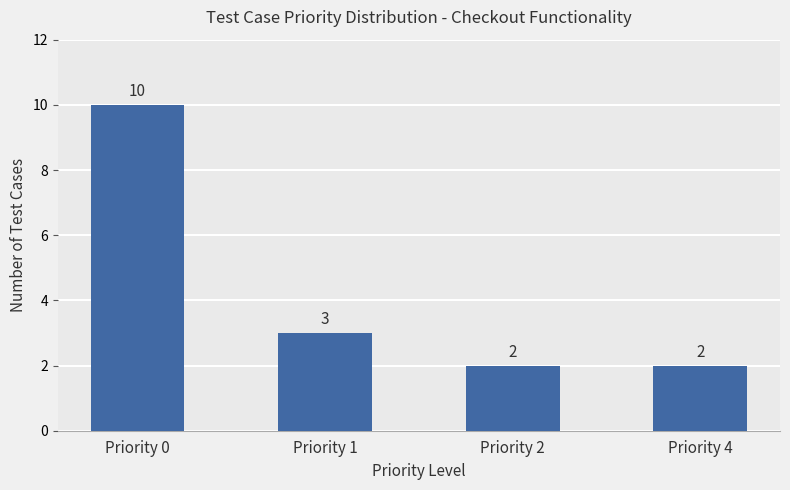

True or false: the data shows 2 at Priority 0.

False